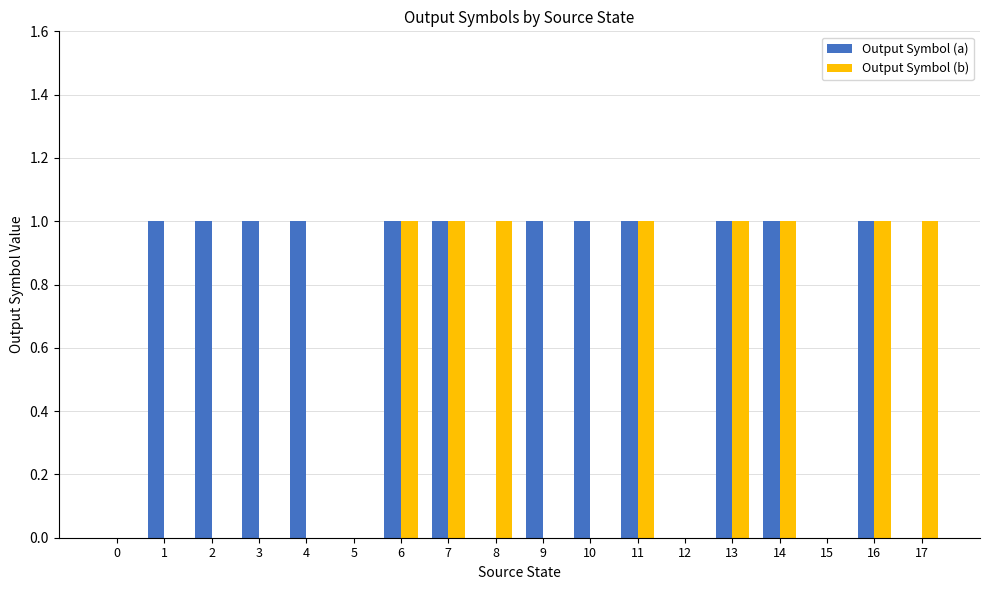

Reading left to right, what are all the values shown in this chart?

Output Symbol (a): 0=0	1=1	2=1	3=1	4=1	5=0	6=1	7=1	8=0	9=1	10=1	11=1	12=0	13=1	14=1	15=0	16=1	17=0
Output Symbol (b): 0=0	1=0	2=0	3=0	4=0	5=0	6=1	7=1	8=1	9=0	10=0	11=1	12=0	13=1	14=1	15=0	16=1	17=1